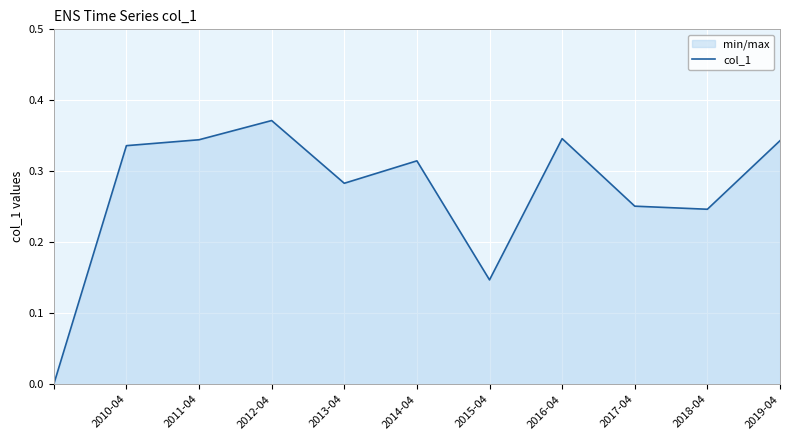

How many values are above zero?

10